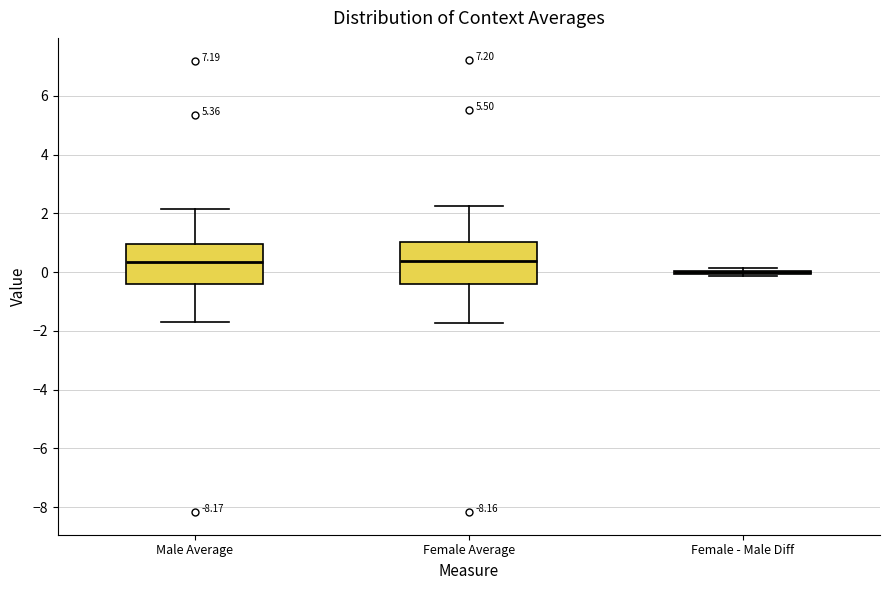

Reading left to right, read every box against the y-axis: the position of its median line, the range the box covers, and the ends of its whiskers. The values are not printed on the chart, so give them approximately, as read against the axis.

Male Average: median 0.4, box -0.4 to 1.0, whiskers -1.6 to 2.2
Female Average: median 0.4, box -0.4 to 1.0, whiskers -1.8 to 2.2
Female - Male Diff: box collapsed to a line at 0.0, whiskers -0.2 to 0.2